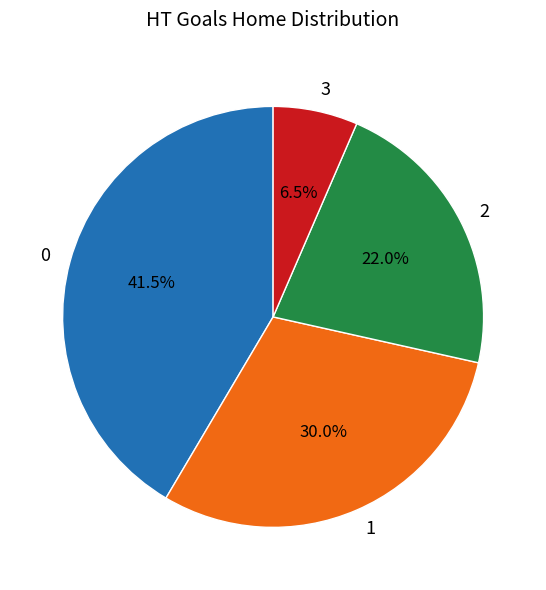

Combined, what portion of the pie is 3 and 0?

48.0%